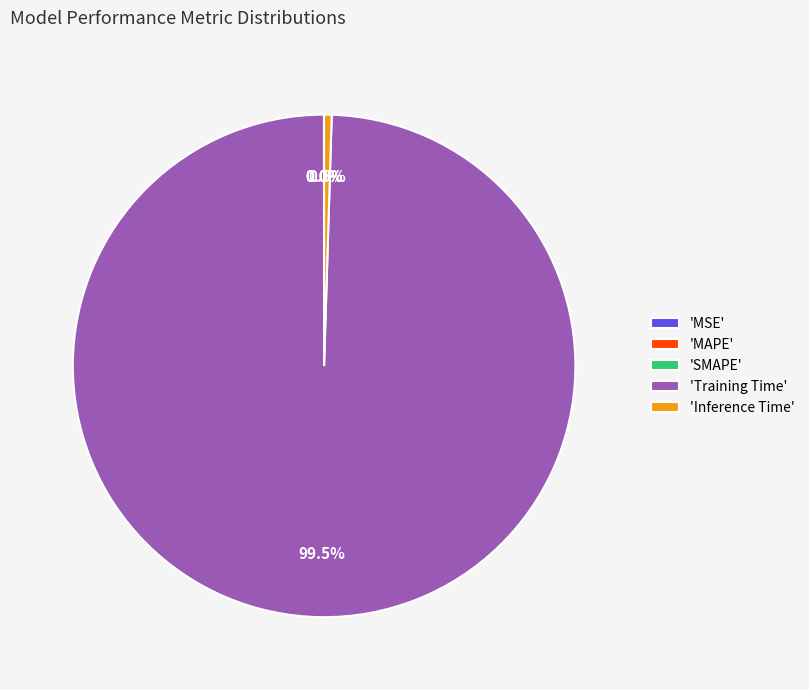

Which slice represents more than half of the pie?

'Training Time'